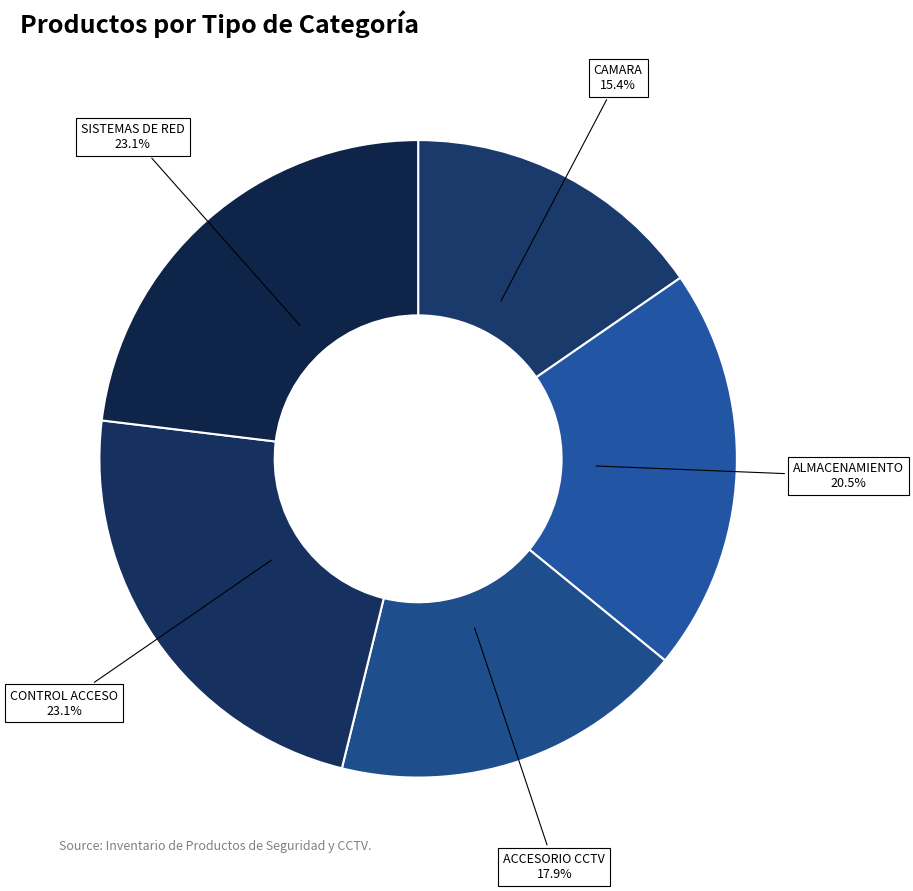

How many slices are in this pie chart?

5